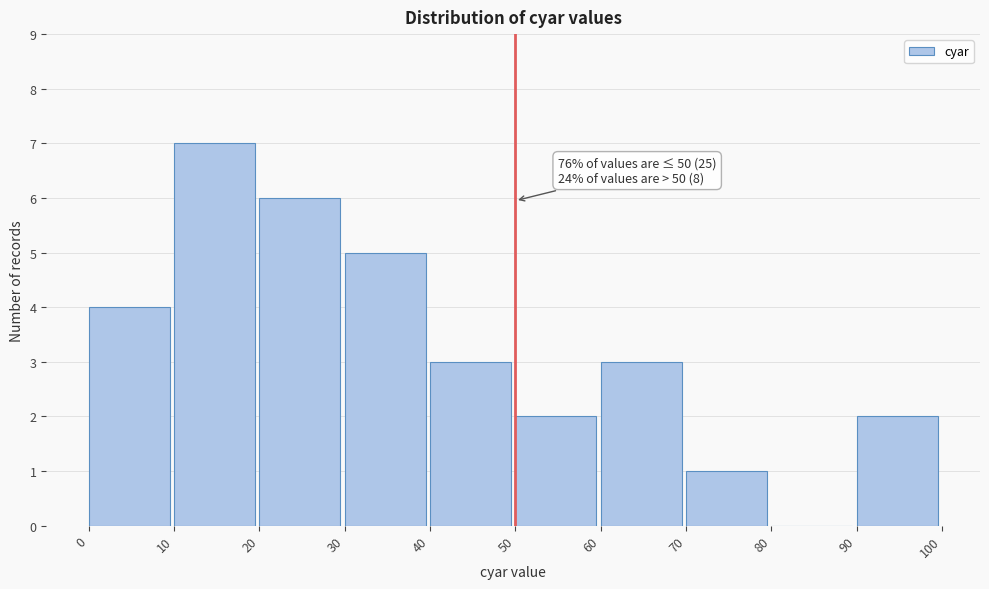

Over which range of the x-axis is the bar tallest?

10 to 20